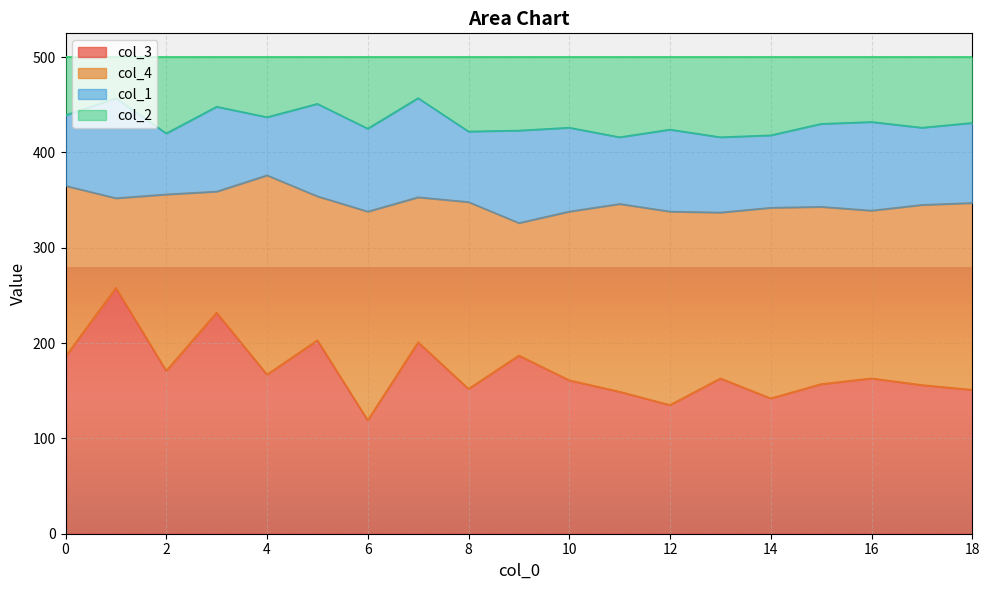

True or false: col_2 and col_3 intersect in this chart.

False